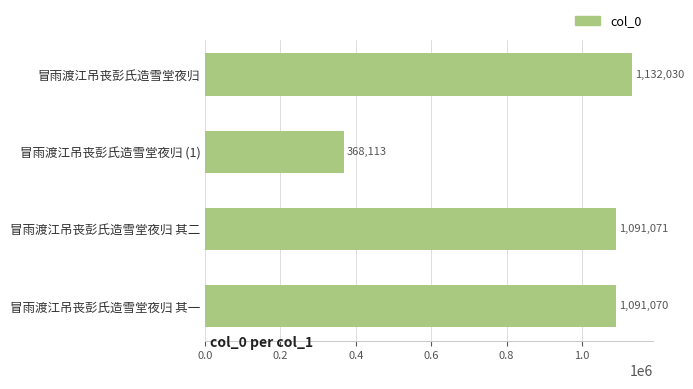

Read the value at 冒雨渡江吊丧彭氏造雪堂夜归 (1).

368113